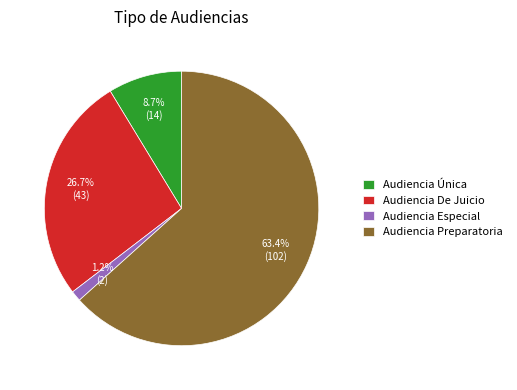

To the nearest percent, what is the difference between the largest and smallest slice percentages?

62%